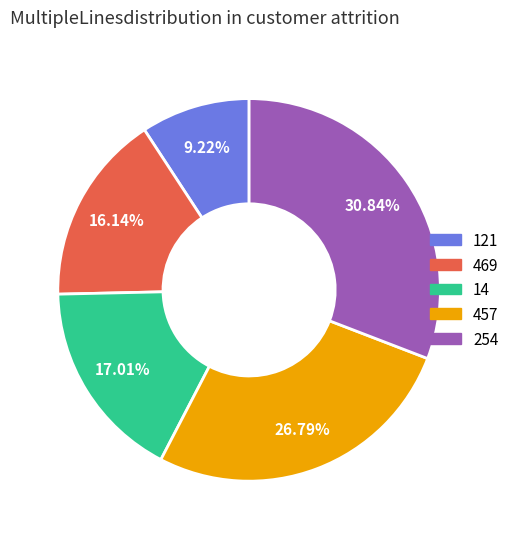

The 457 slice represents 18% of the pie. True or false?

False